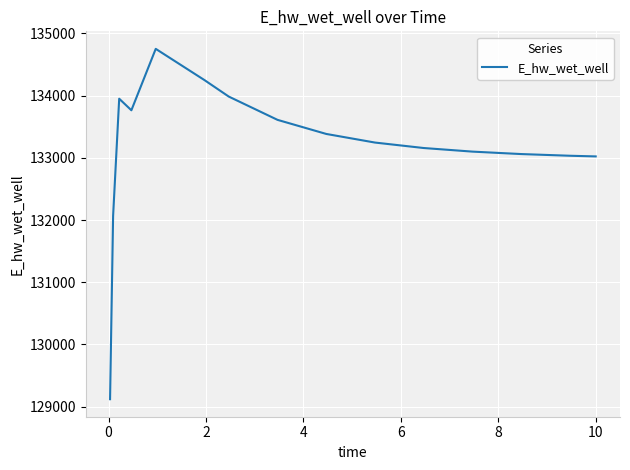

What is the greatest value displayed?

134750.7